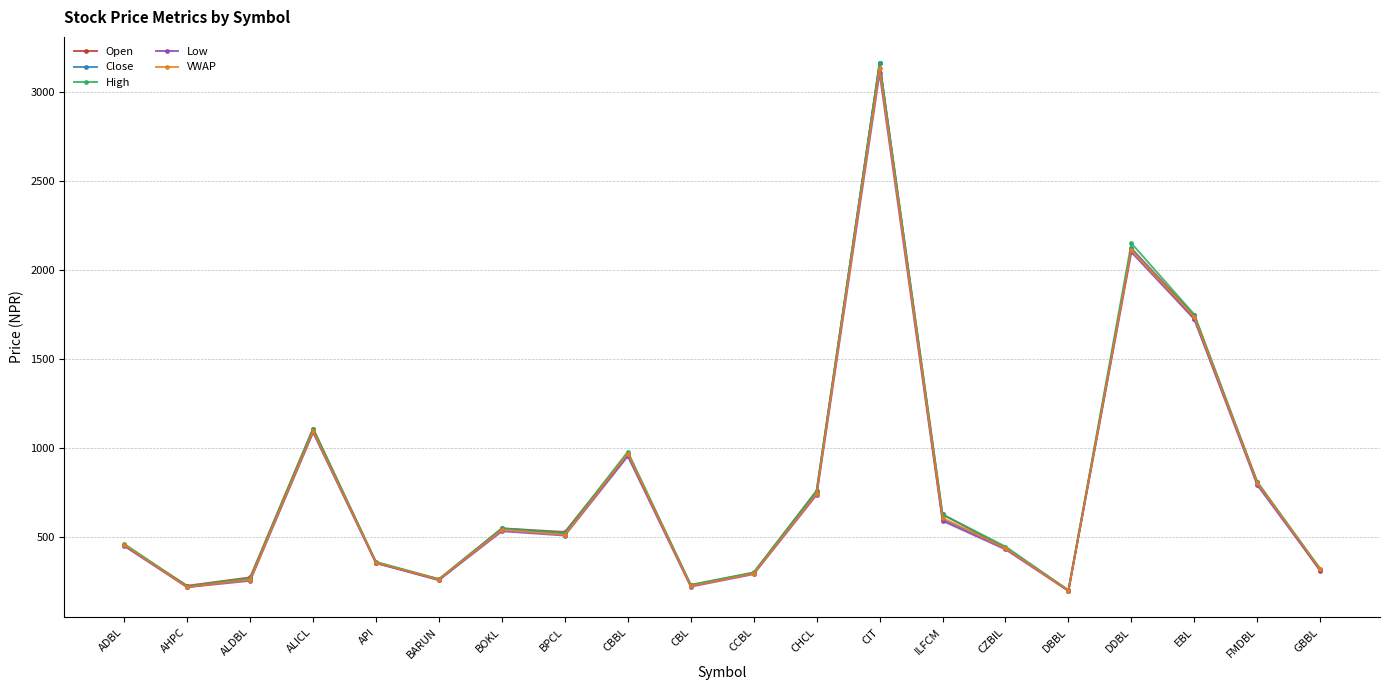

Is it true that Low equals 223.0 at CBL?

True